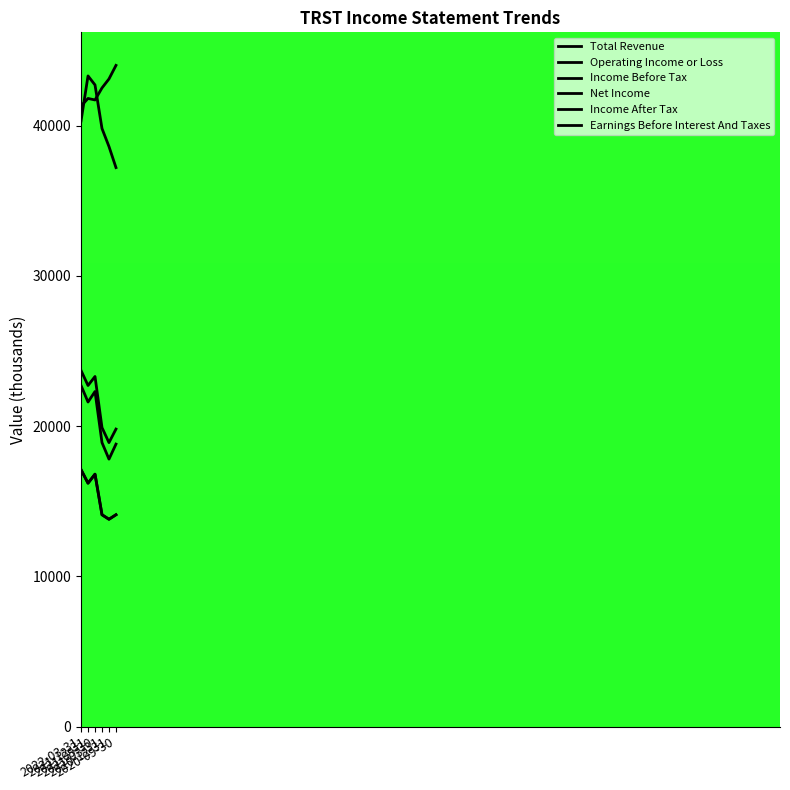

Where is the first local minimum for Income After Tax?

2021-12-31